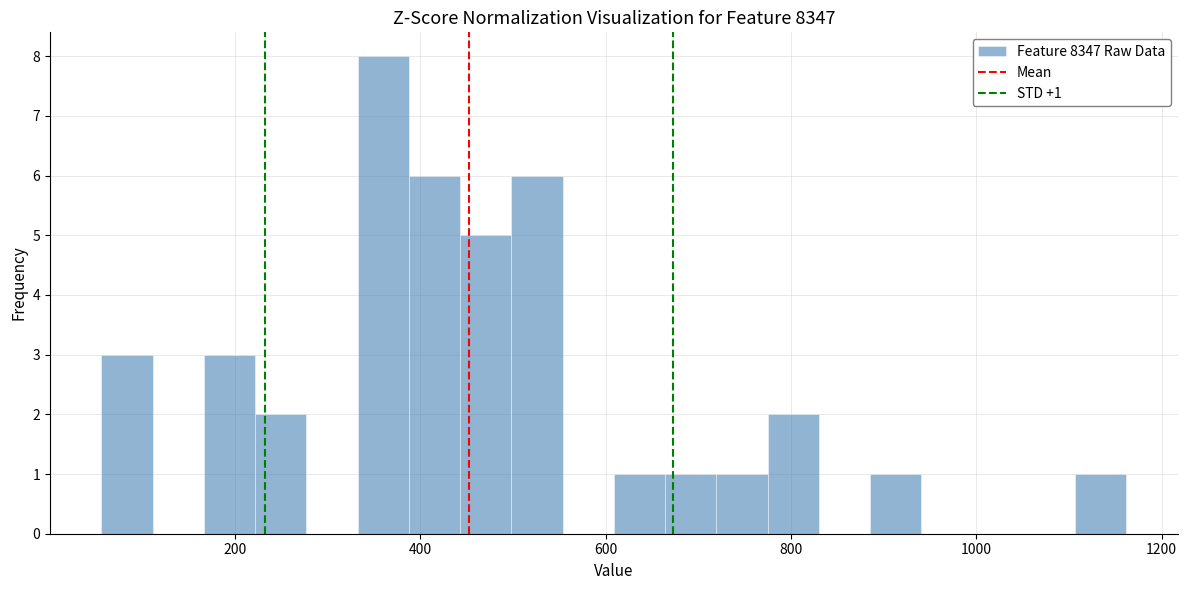

Around what value on the x-axis is the tallest bar? Give the approximate position of its centre, as read against the axis.

360